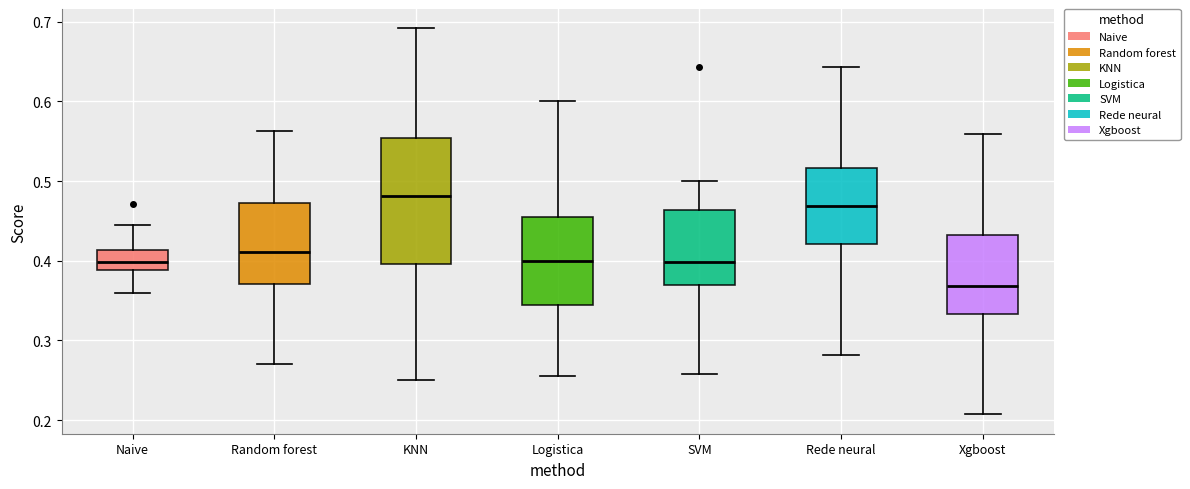

Reading left to right, transcribe this box plot: for each box, give where its median line is, the range the box spans, and where its two whiskers end, as read against the y-axis. The values are not printed on the chart, so give them approximately, as read against the axis.

Naive: median 0.40, box 0.39 to 0.41, whiskers 0.36 to 0.44
Random forest: median 0.41, box 0.37 to 0.47, whiskers 0.27 to 0.56
KNN: median 0.48, box 0.40 to 0.55, whiskers 0.25 to 0.69
Logistica: median 0.40, box 0.34 to 0.46, whiskers 0.26 to 0.60
SVM: median 0.40, box 0.37 to 0.46, whiskers 0.26 to 0.50
Rede neural: median 0.47, box 0.42 to 0.52, whiskers 0.28 to 0.64
Xgboost: median 0.37, box 0.33 to 0.43, whiskers 0.21 to 0.56